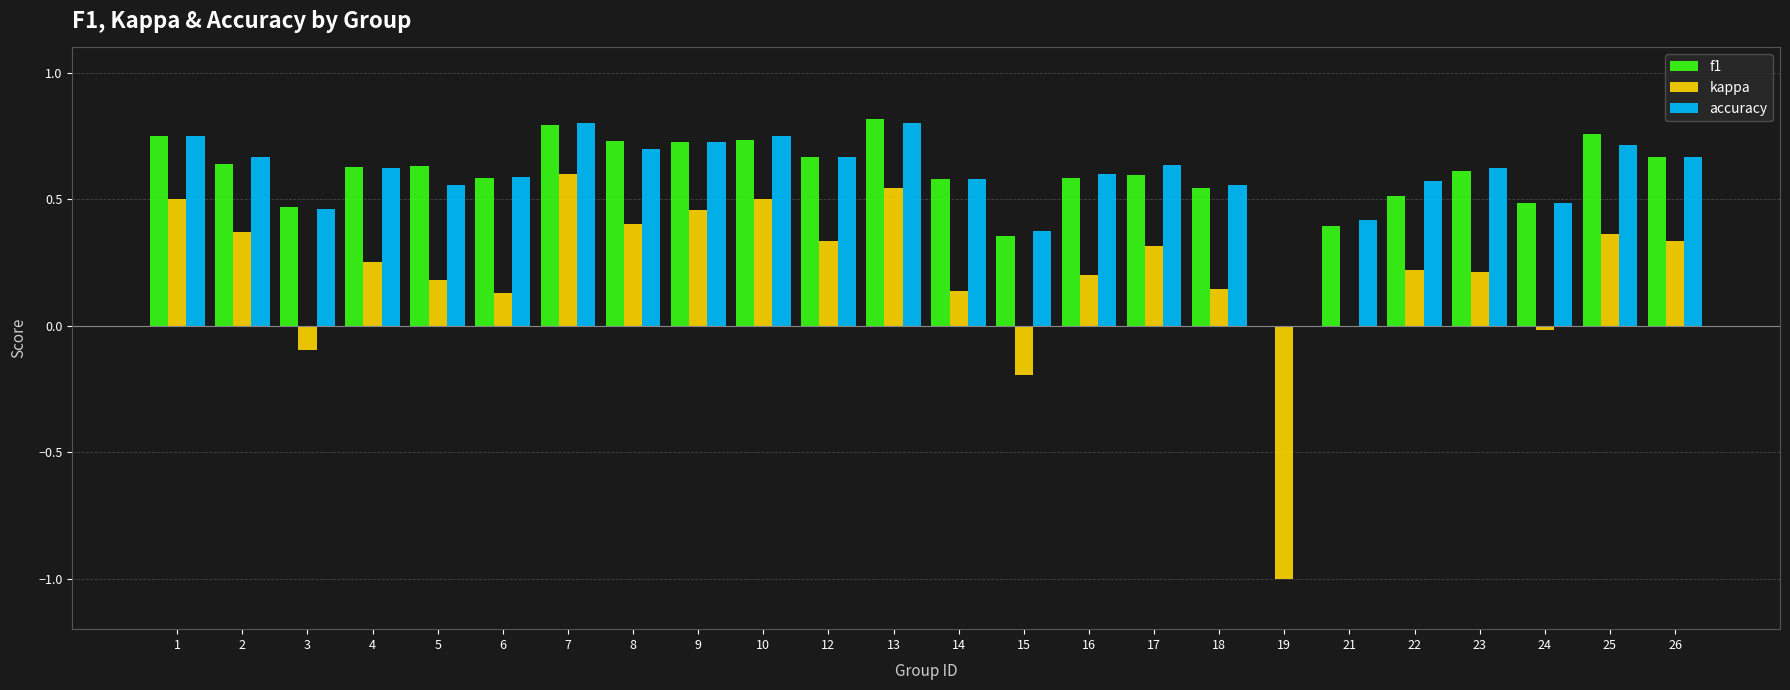

At which label is accuracy closest to 0?

19